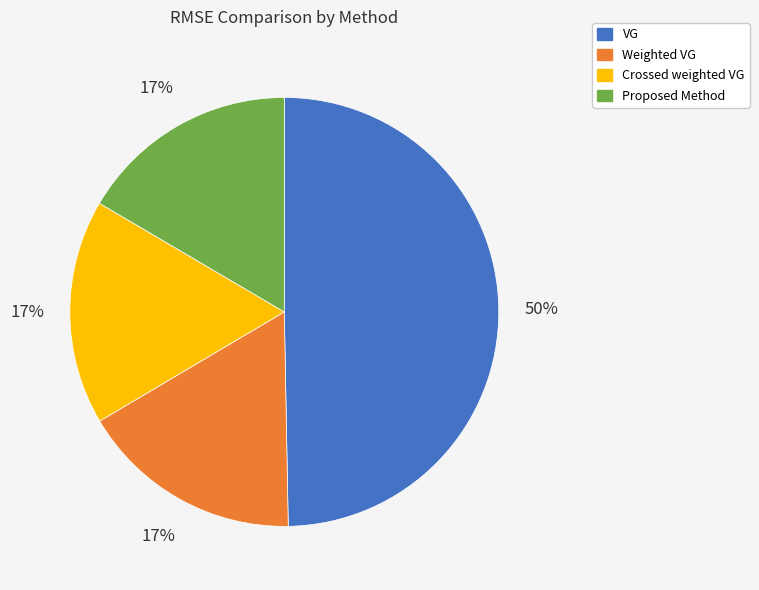

Which slice is the largest?

VG